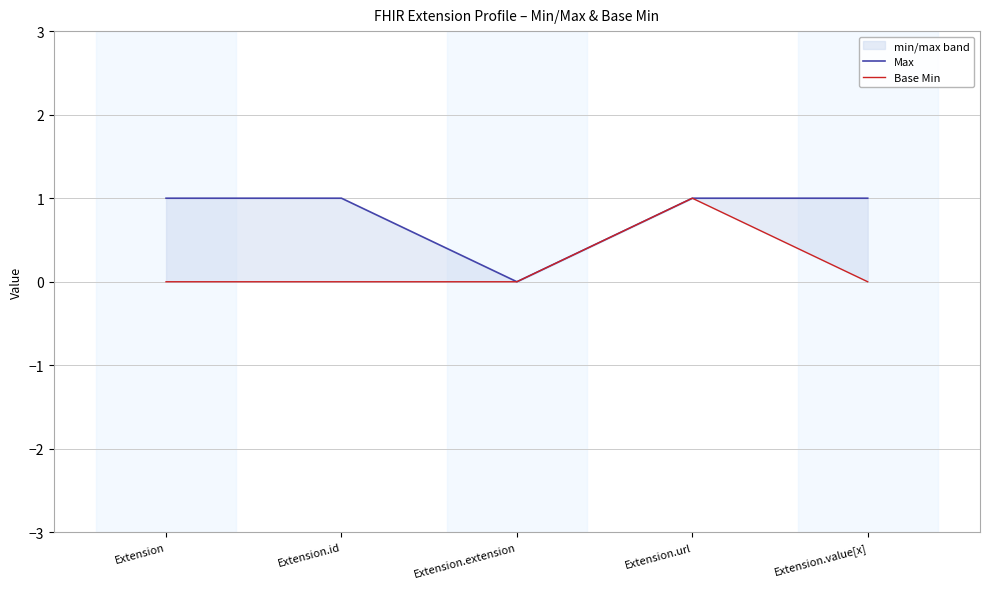

True or false: Max and Base Min cross at least once.

False